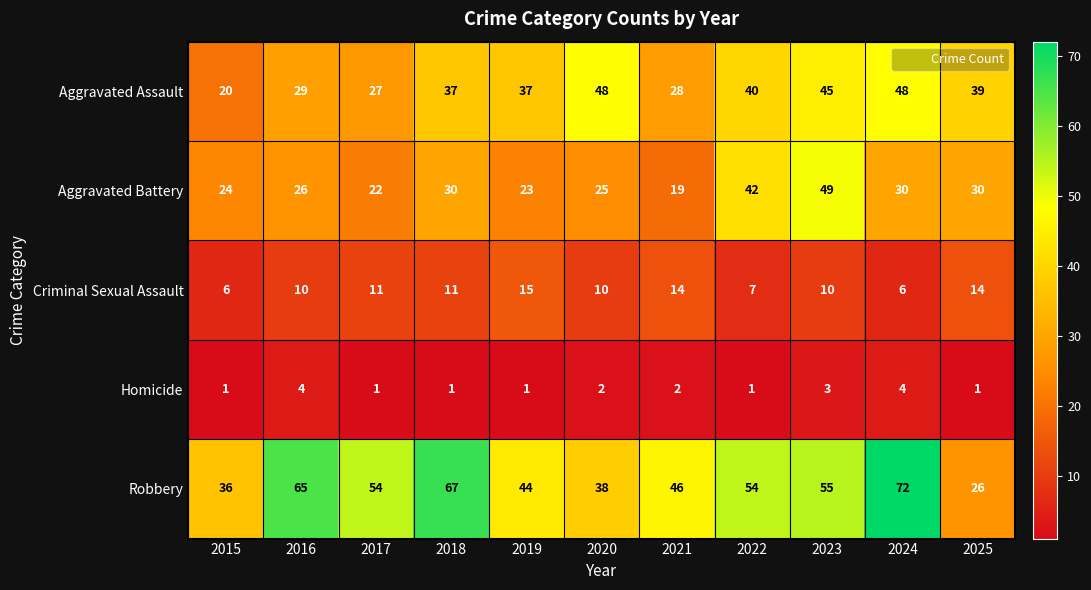

At which label does Robbery first exceed 54?

2016